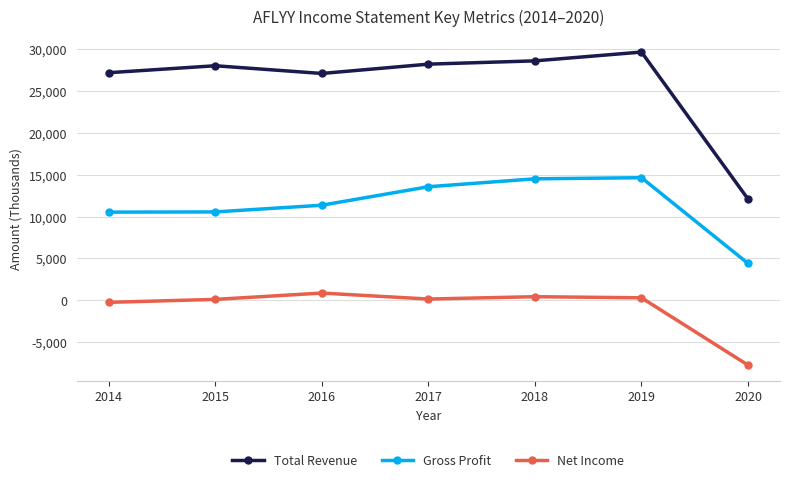

How many interior local peaks does the Total Revenue series have?

2